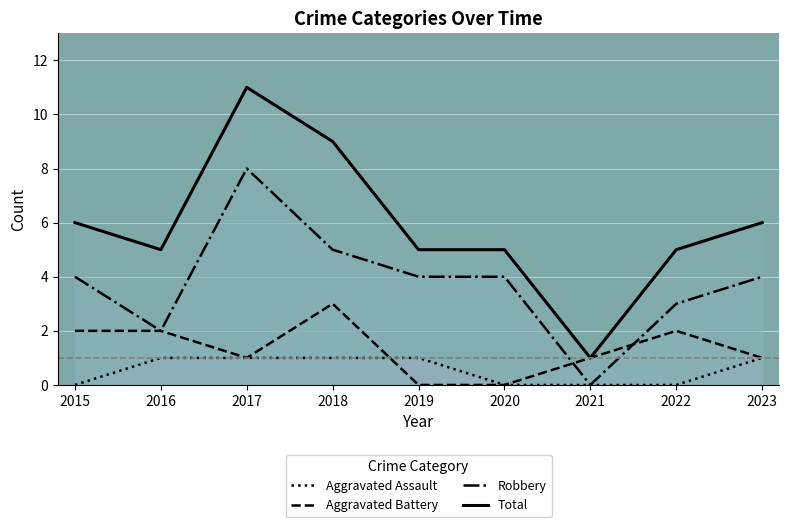

List the labels in order of Aggravated Battery value, smallest first.

2019, 2020, 2017, 2021, 2023, 2015, 2016, 2022, 2018